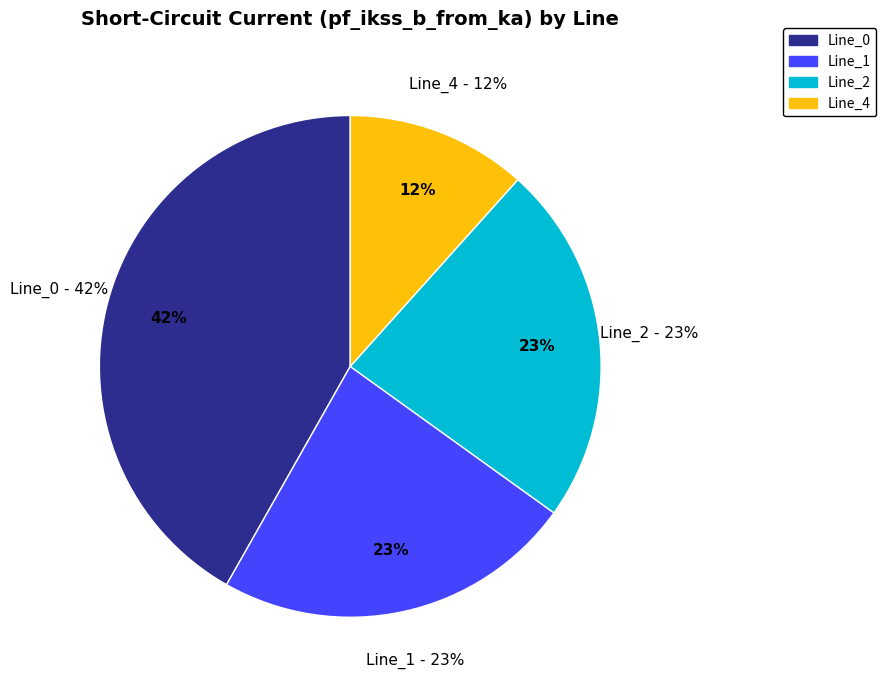

Combined, what portion of the pie is Line_0 and Line_4?

53.4%